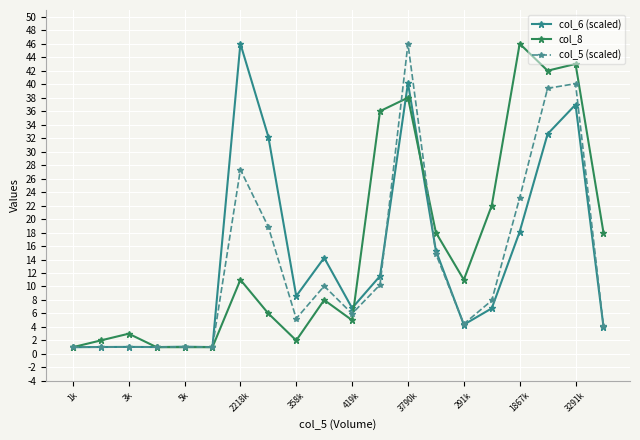

How many values in the col_5 (scaled) series exceed 7?

10